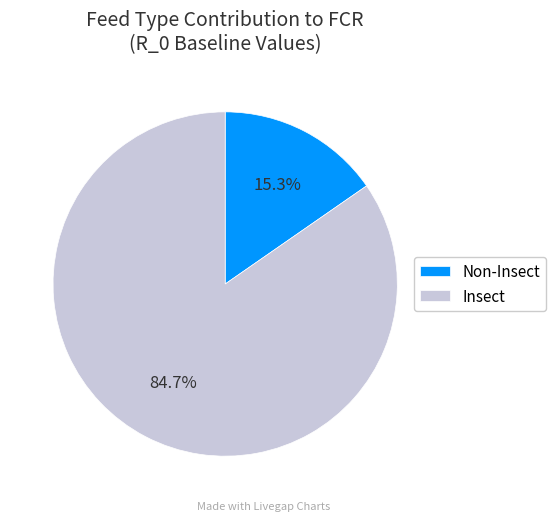

Which category accounts for the majority?

Insect